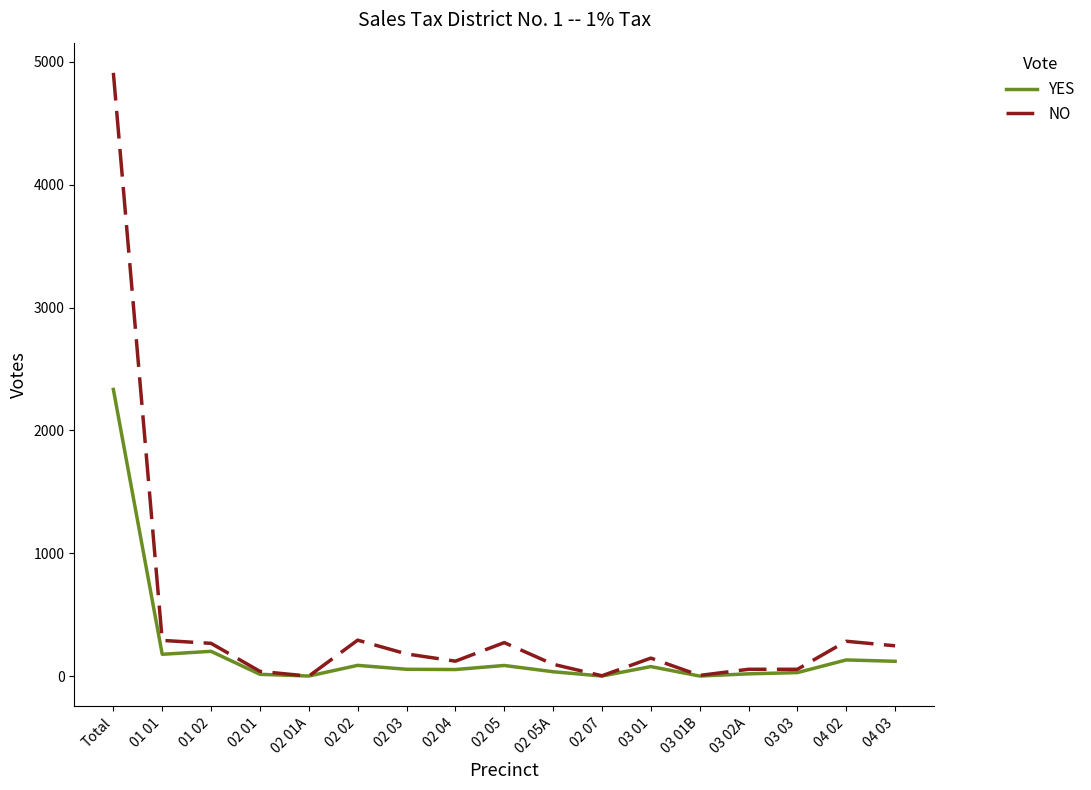

True or false: NO has a value of 268 at 01 02.

True